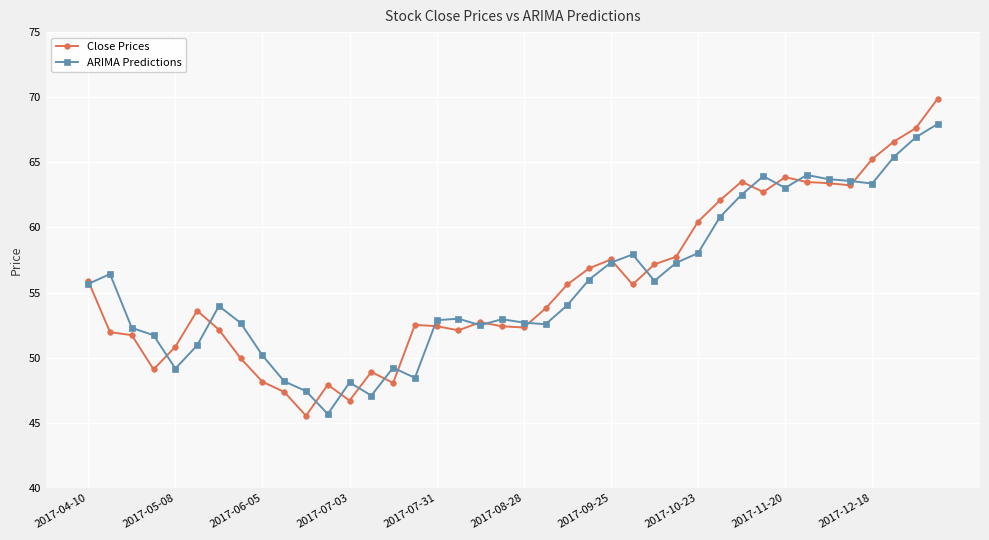

What is the greatest value displayed?

69.9